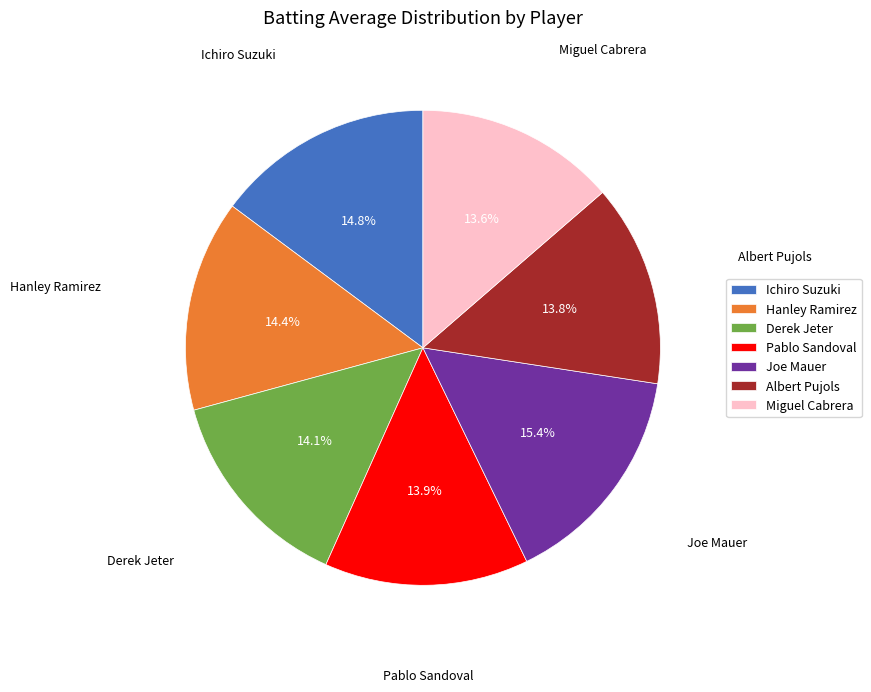

True or false: Ichiro Suzuki accounts for 27% of the total.

False